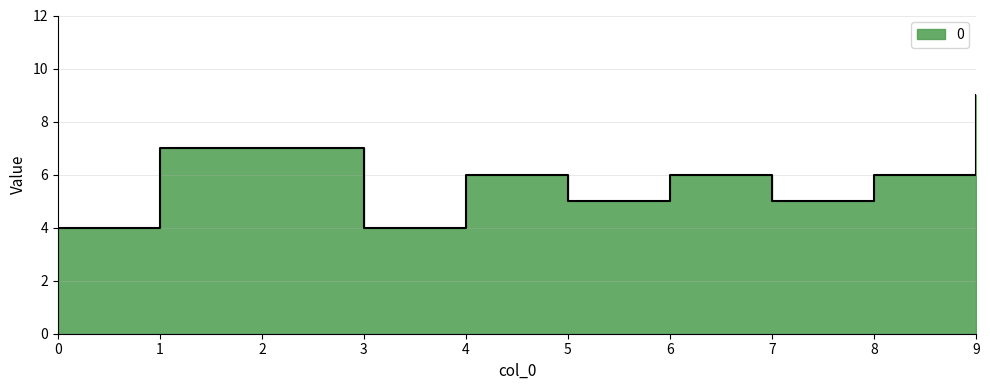

How many lines are shown in the chart?

1